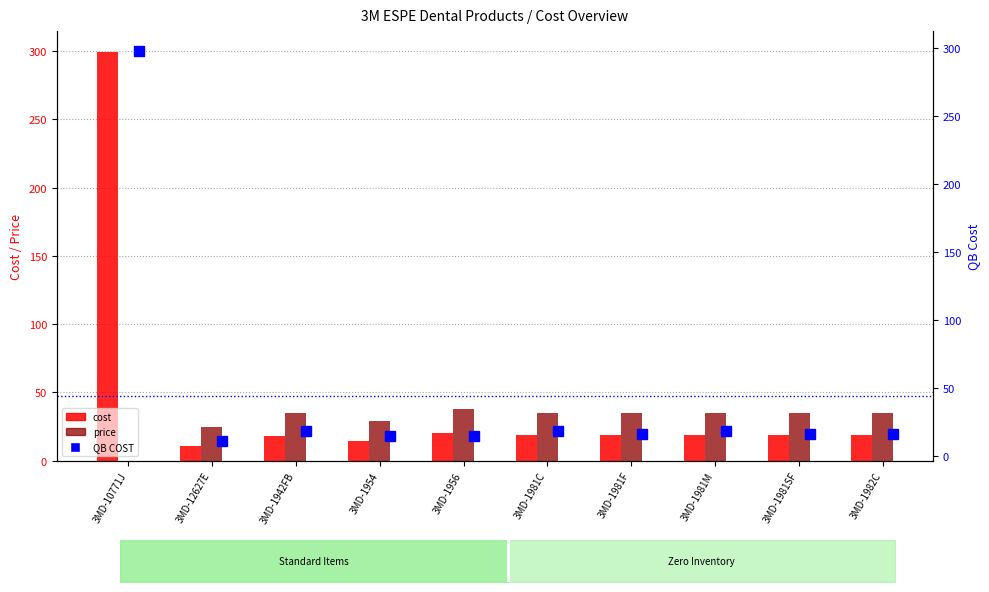

Where does the cost series first go above 18?

3MD-10771J